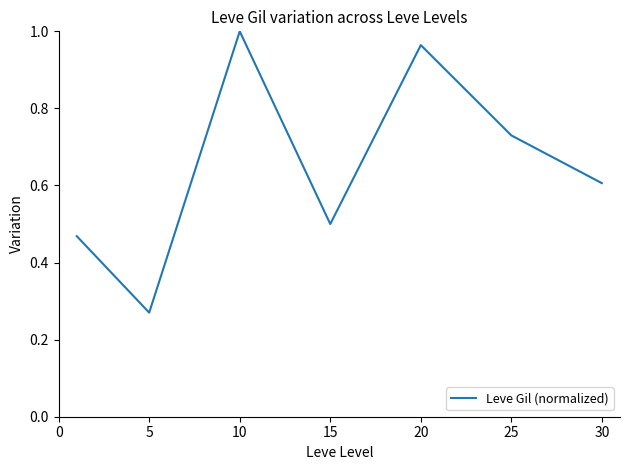

True or false: there are more than 0 points higher than both neighbors.

True